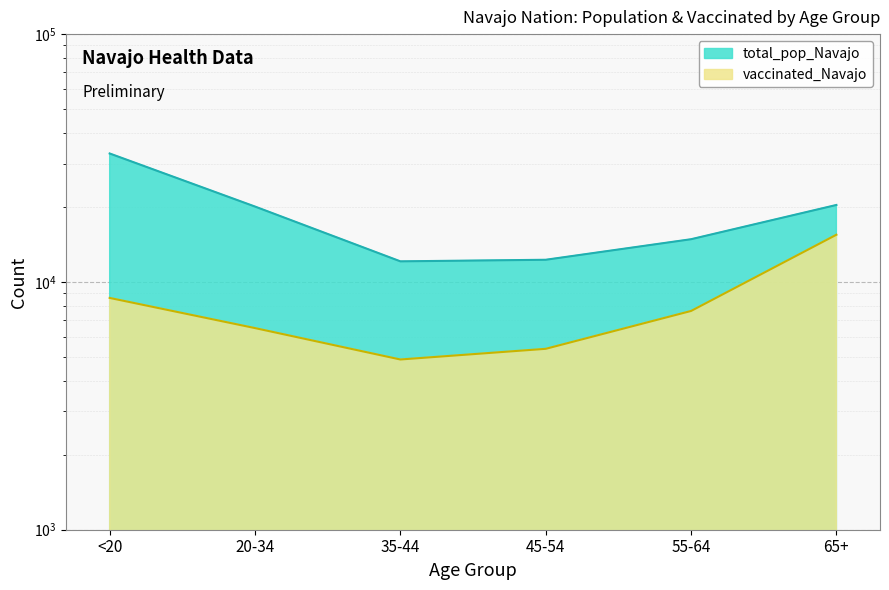

True or false: vaccinated_Navajo has a value of 8618 at <20.

True